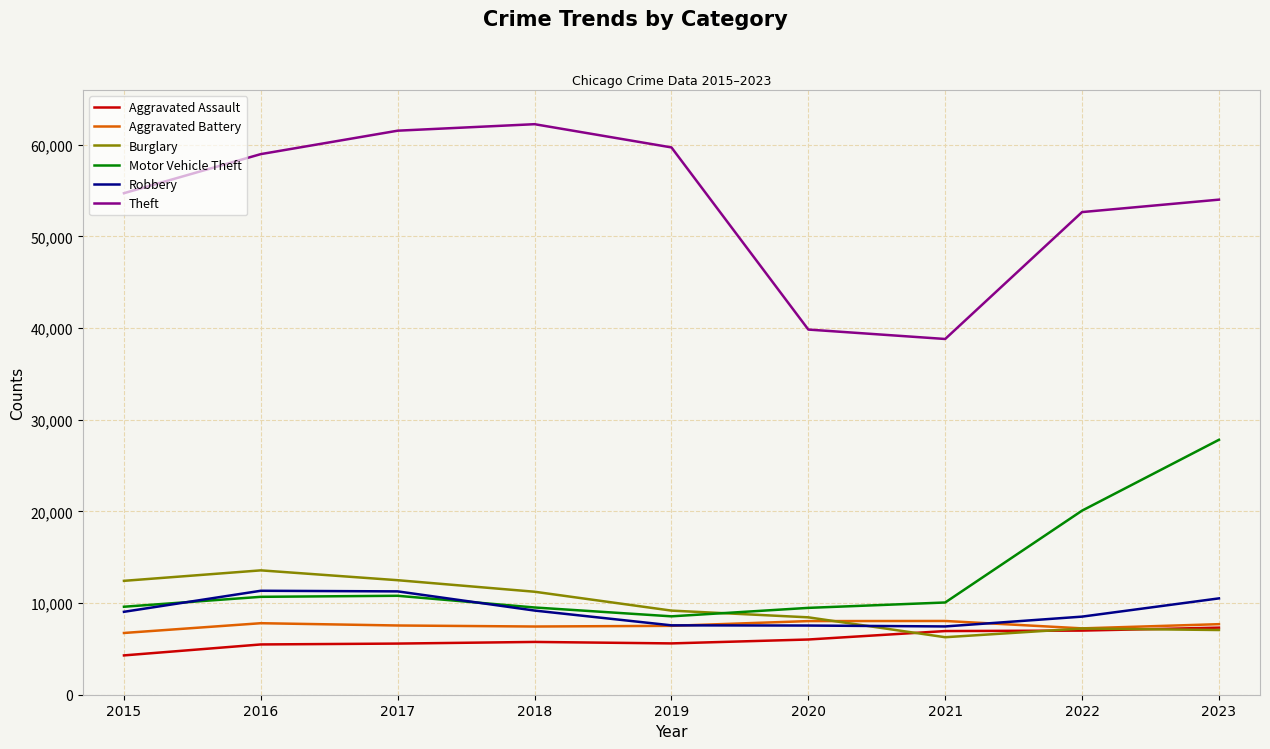

True or false: Robbery and Aggravated Battery cross at least once.

True